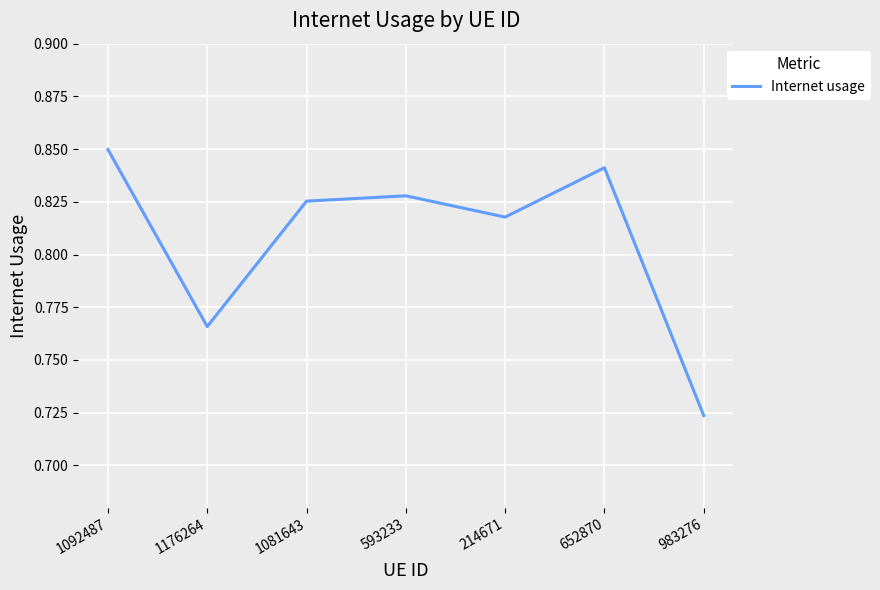

What is the difference between the values at 593233 and 983276?

0.1